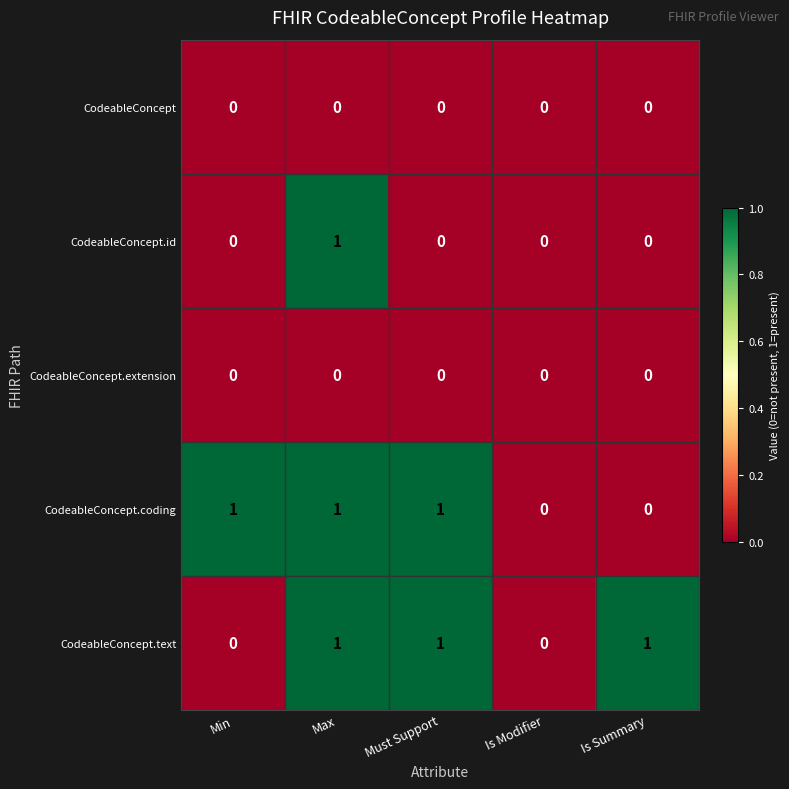

Which series changed the most between Max and Must Support?

CodeableConcept.id